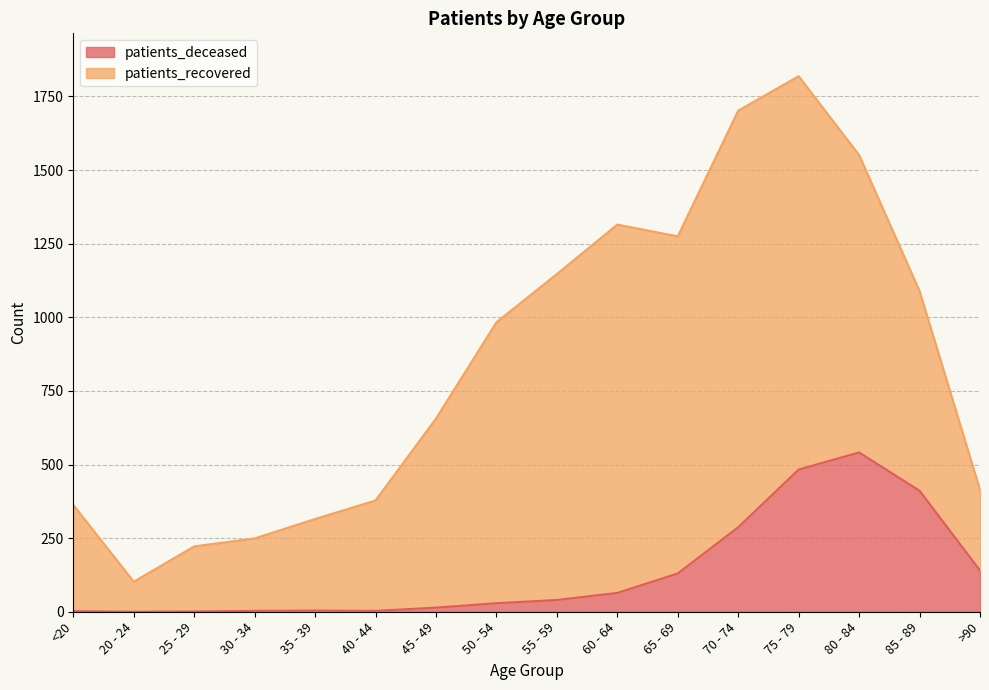

How many interior local peaks (higher than both neighbors) does the data have?

2